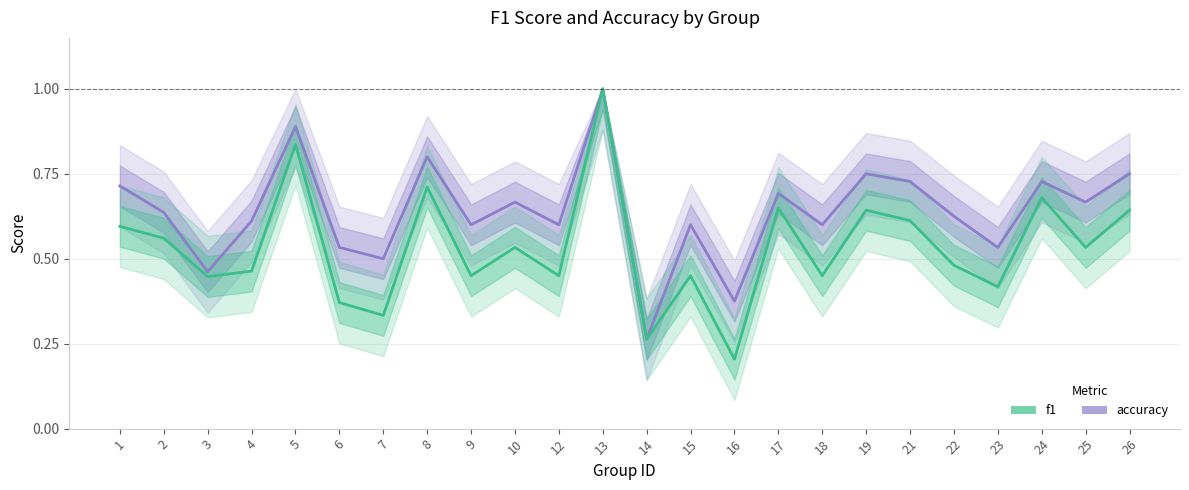

Is it true that f1 equals 0.2 at 12?

False